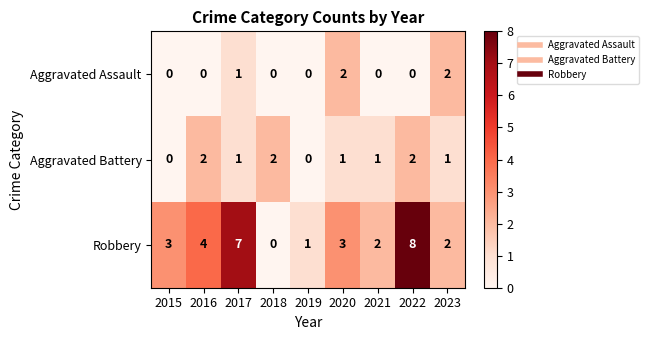

What is the maximum value shown in the chart?

8